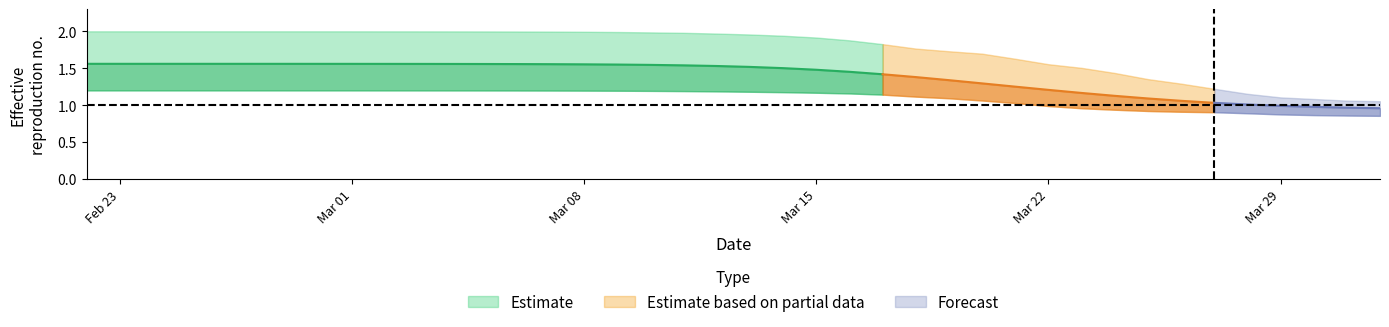

What is the sum of the r_upper values at 8 and 3?

4.0